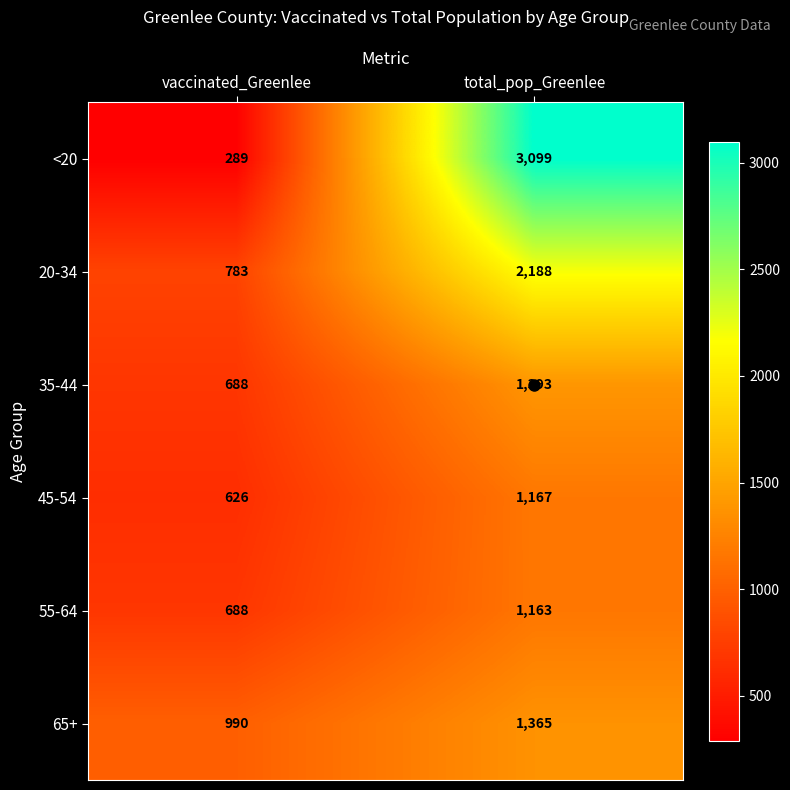

How many distinct data groups are displayed?

6